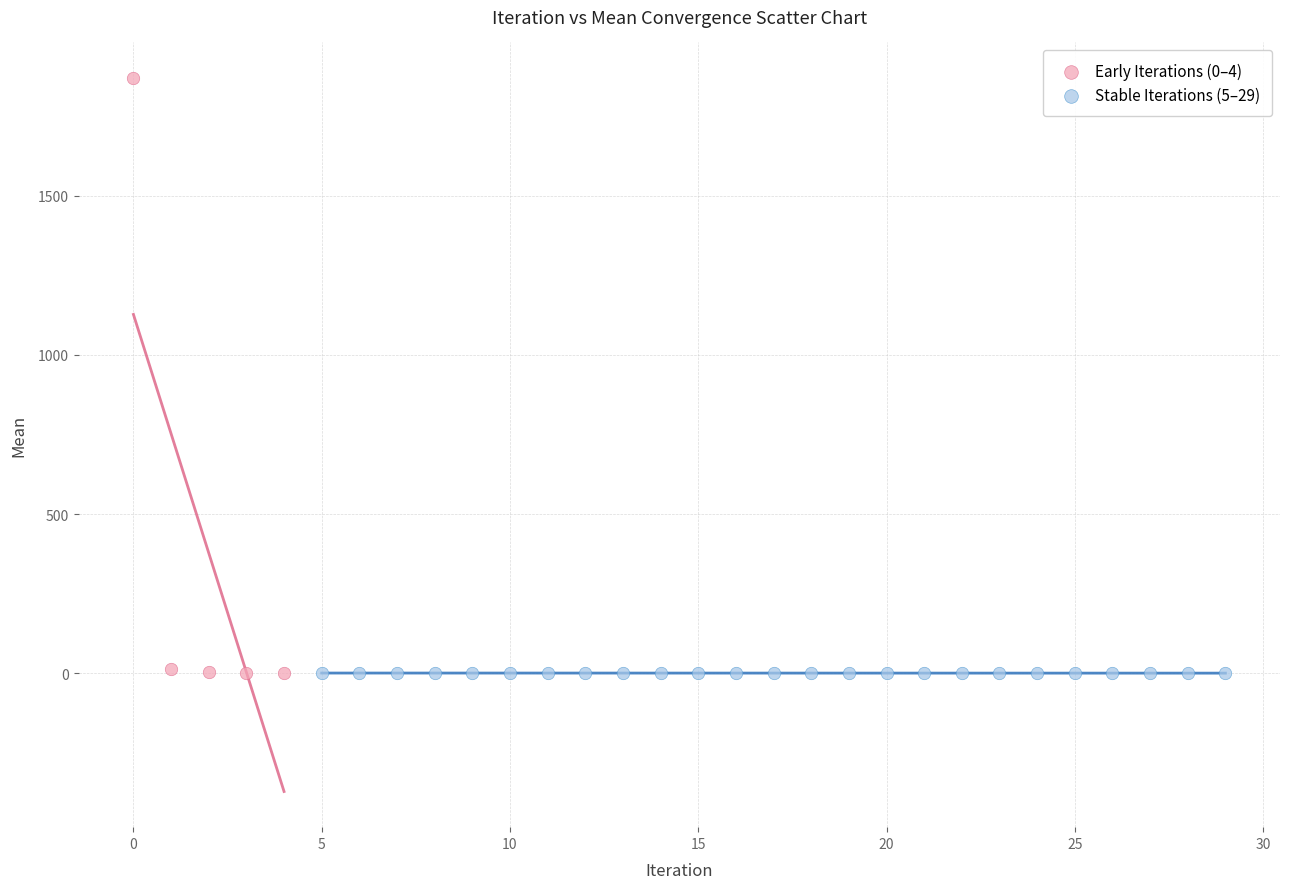

Which series reaches the maximum Y coordinate?

Early Iterations (0–4)